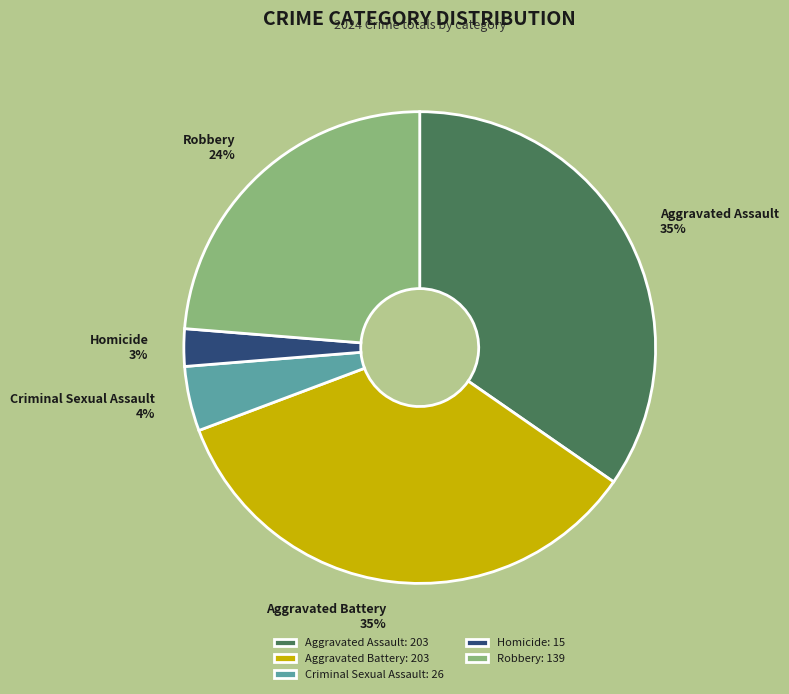

To the nearest percent, what is the average slice percentage?

20%